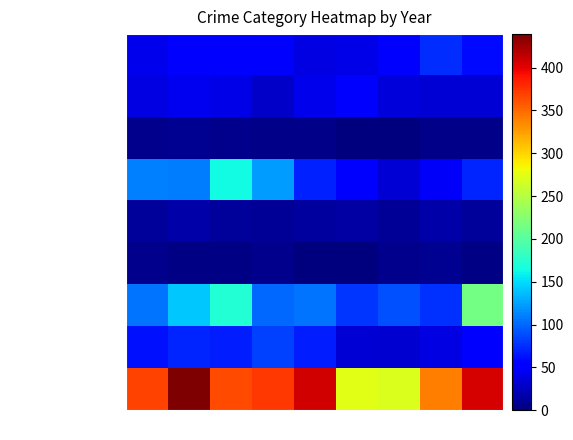

List the series in order of their peak value, highest first.

Theft, Motor Vehicle Theft, Burglary, Robbery, Aggravated Assault, Aggravated Battery, Criminal Sexual Assault, Homicide, Arson